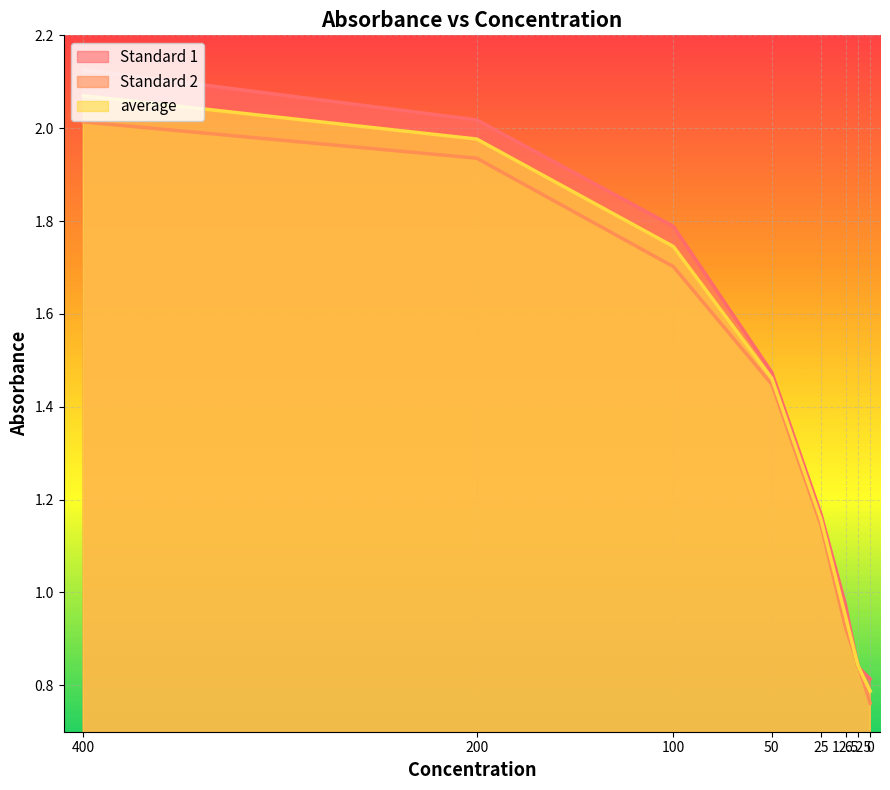

At which category is the sum across all series the highest?

400